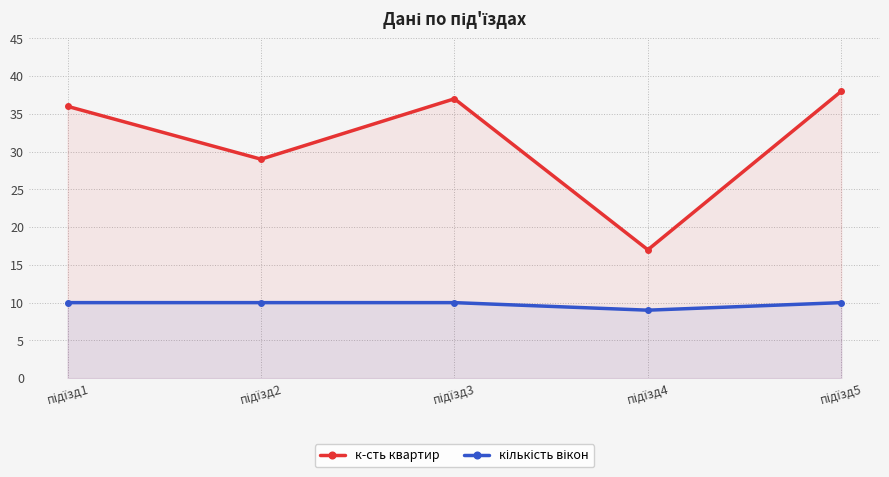

How many lines are shown in the chart?

2